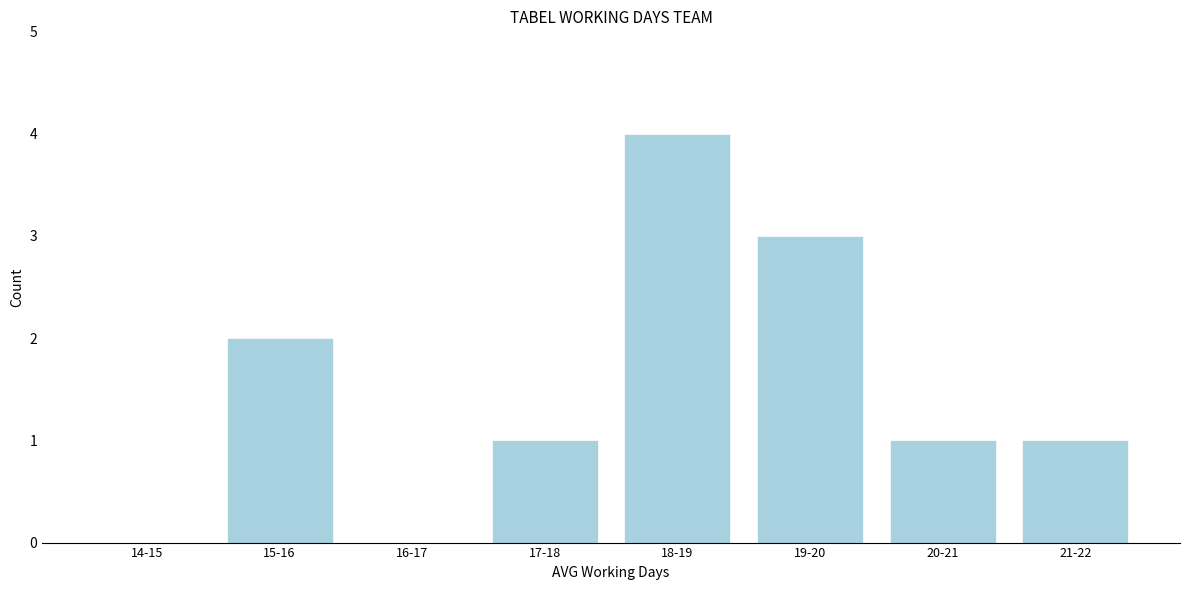

Reading left to right, extract all data points from this chart.

14-15=0	15-16=2	16-17=0	17-18=1	18-19=4	19-20=3	20-21=1	21-22=1